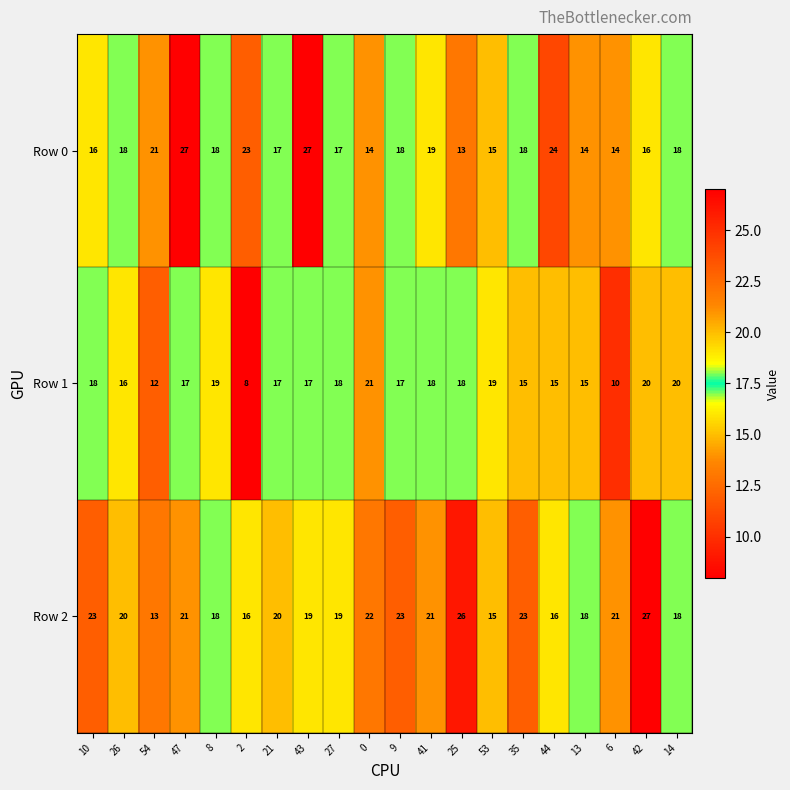

At which category is the sum across all series the highest?

47